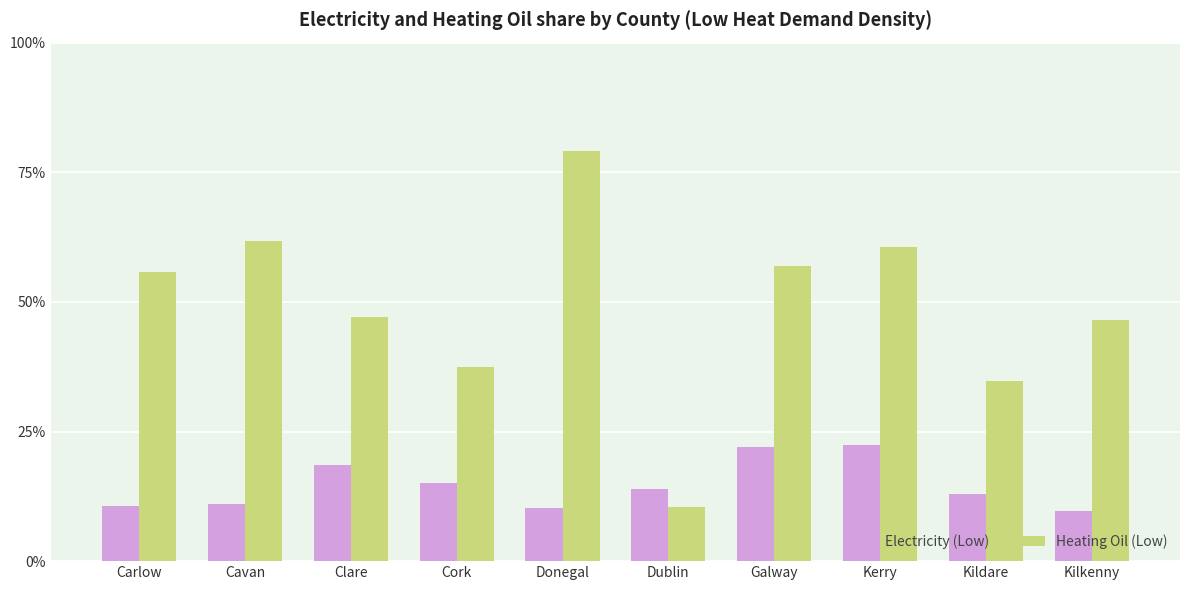

The Heating Oil (Low) series shows 0.8 at Galway. True or false?

False